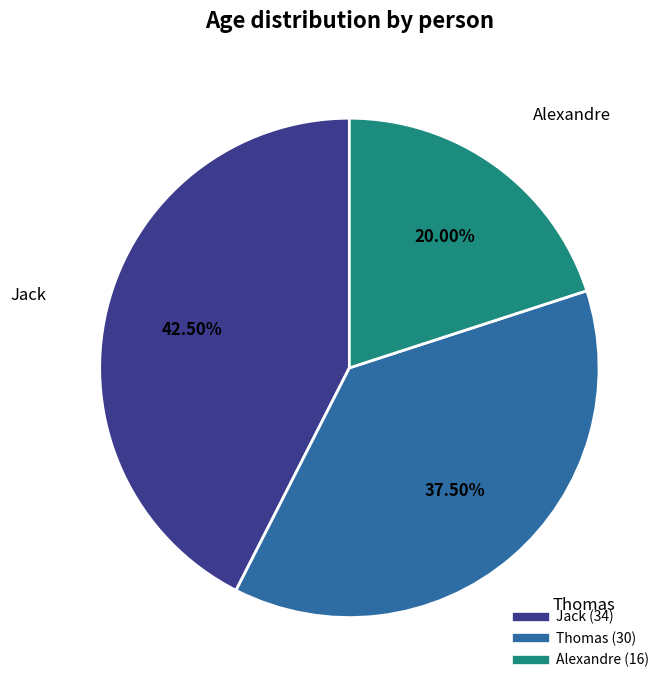

Rank the categories by value from lowest to highest.

Alexandre, Thomas, Jack